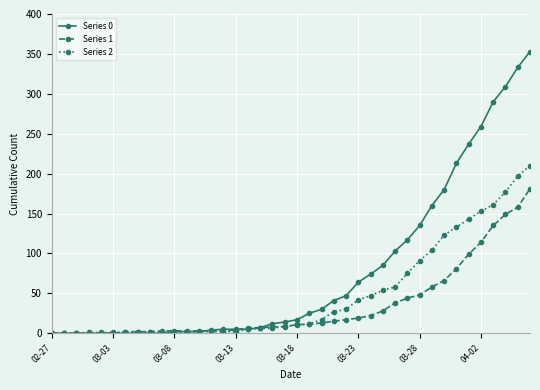

List the series in order of their overall mean, highest first.

Series 0, Series 2, Series 1